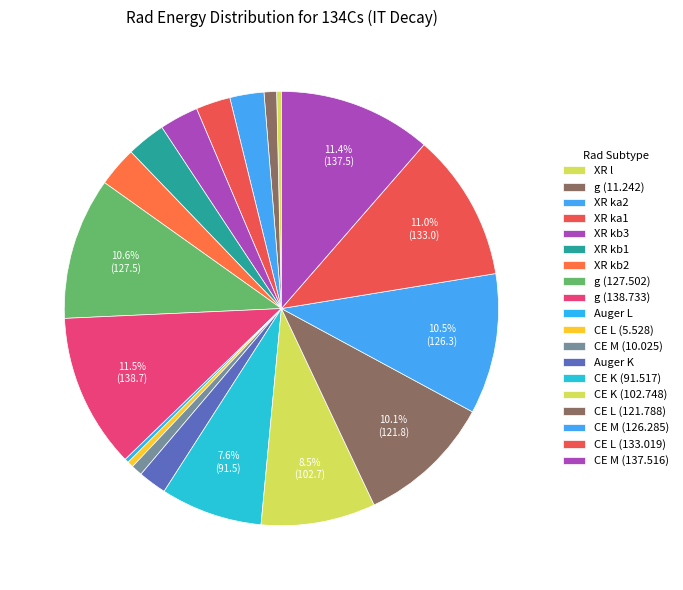

Approximately how many times larger is the value at g (11.242) compared to CE M (126.285)?

0.1